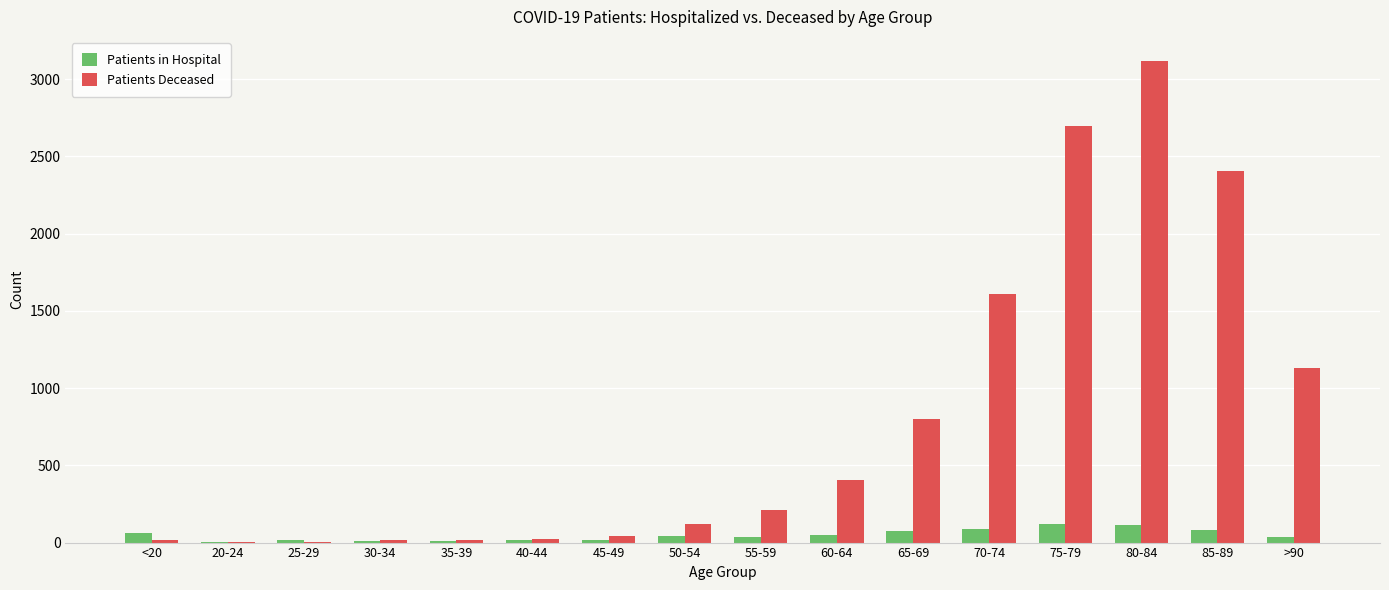

What is the highest value of the Patients Deceased series?

3117